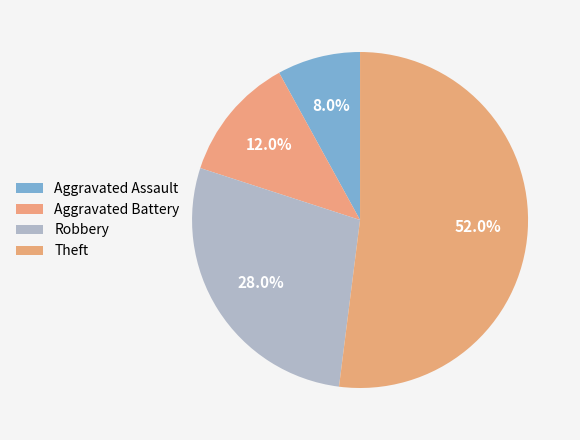

Rank the categories by value from highest to lowest.

Theft, Robbery, Aggravated Battery, Aggravated Assault